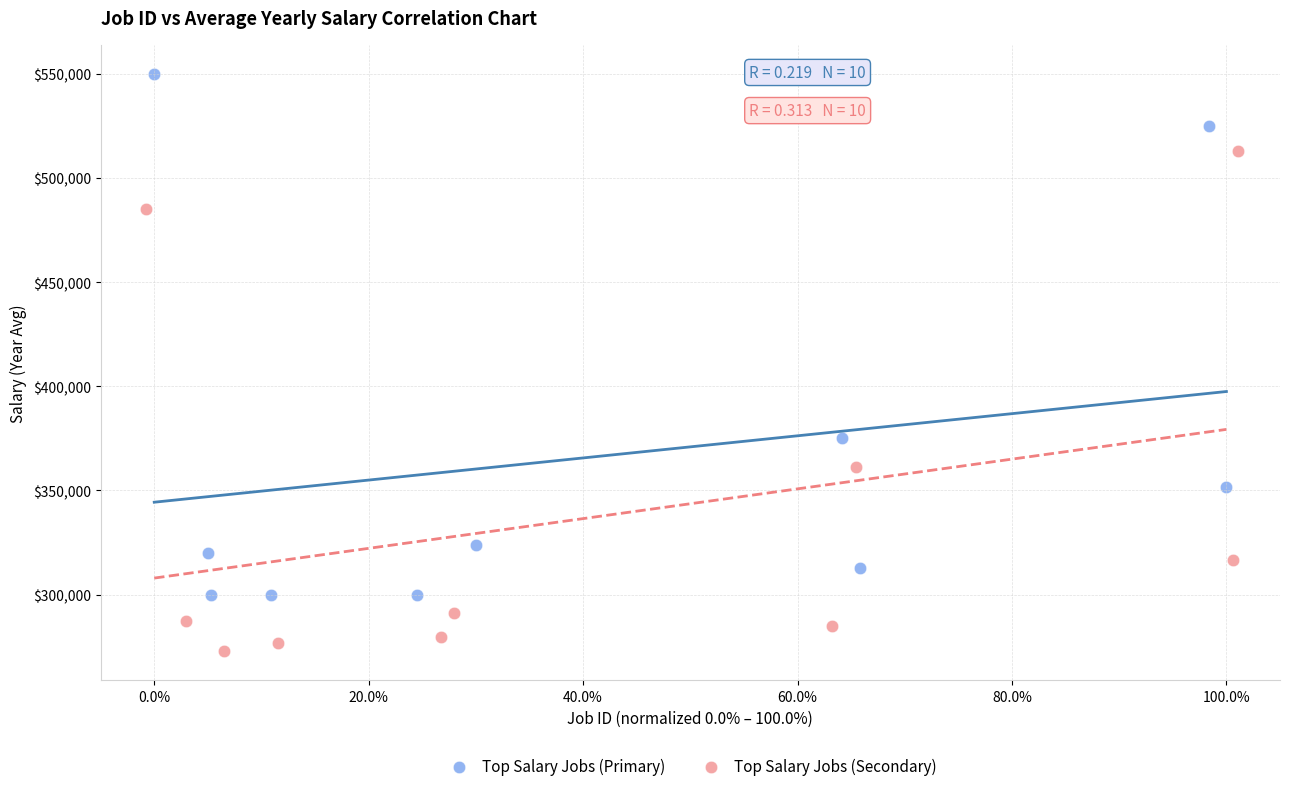

What are all the series names shown in the legend?

Top Salary Jobs (Primary), Top Salary Jobs (Secondary)